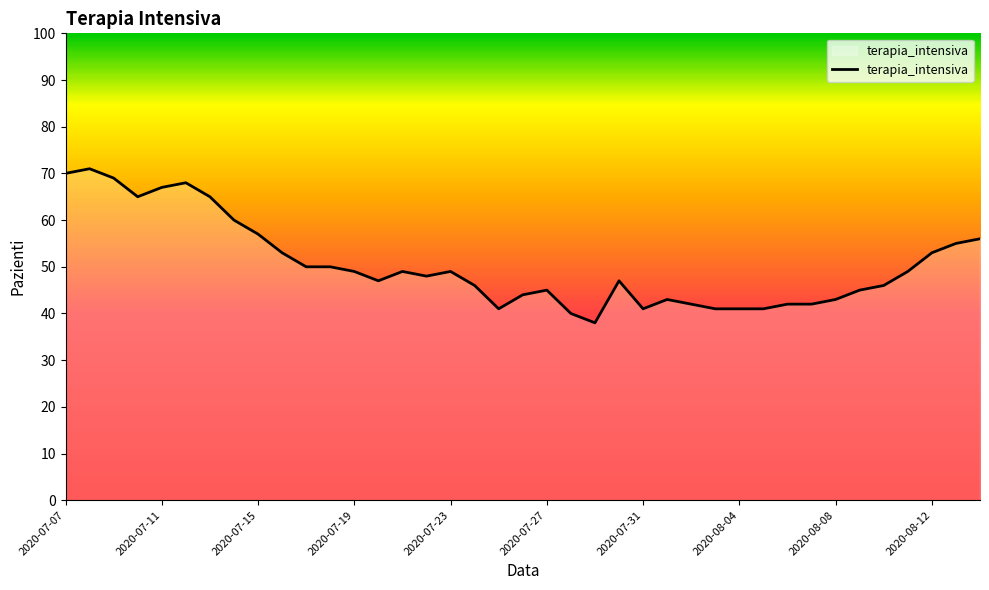

What is the smallest value displayed?

38